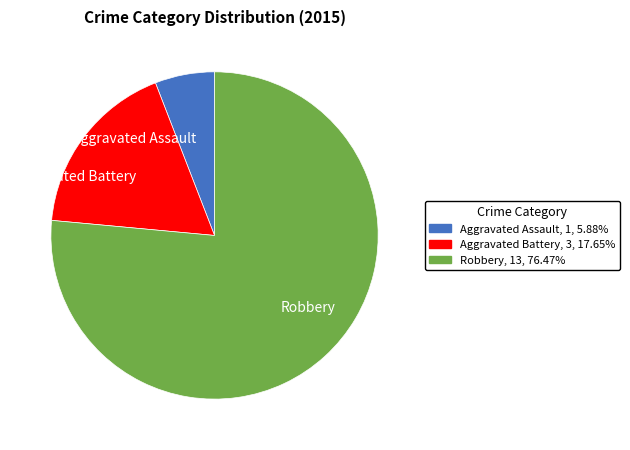

Rank the categories by value from lowest to highest.

Aggravated Assault, Aggravated Battery, Robbery